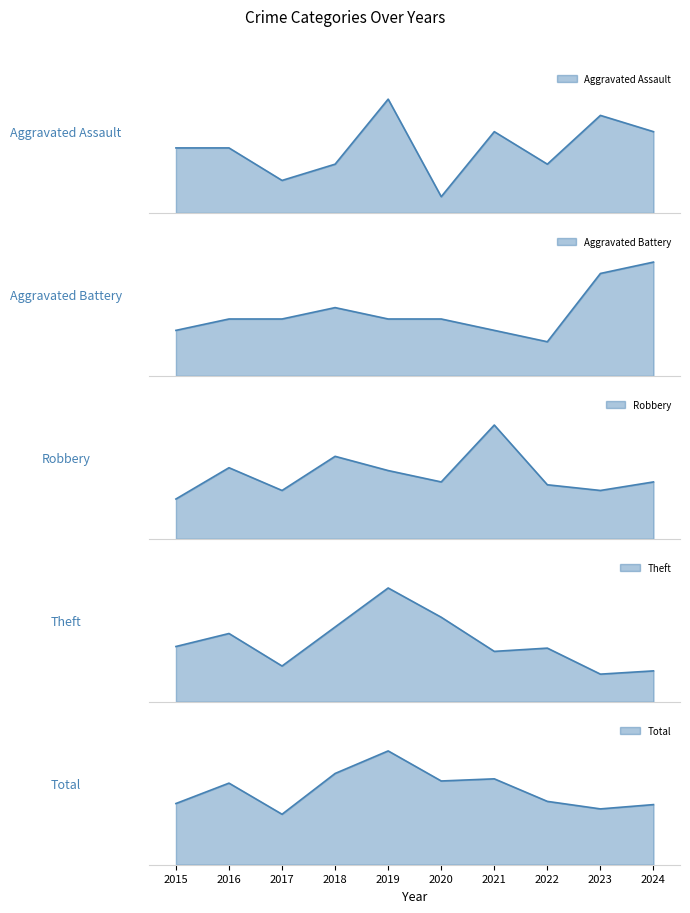

Is it true that Aggravated Assault equals 6 at 2023?

True